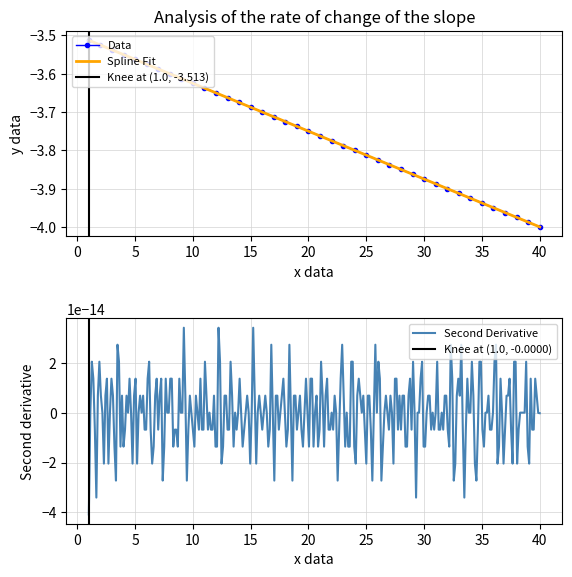

What is the approximate value at 25?

-3.8